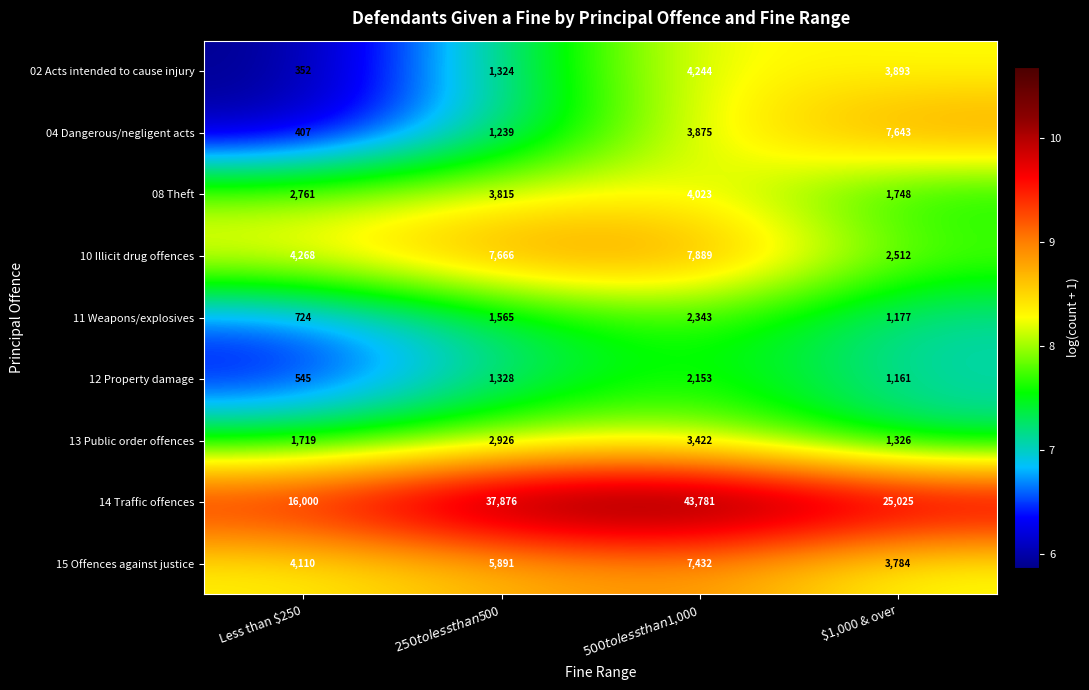

What is the sum of all 02 Acts intended to cause injury values?

9813